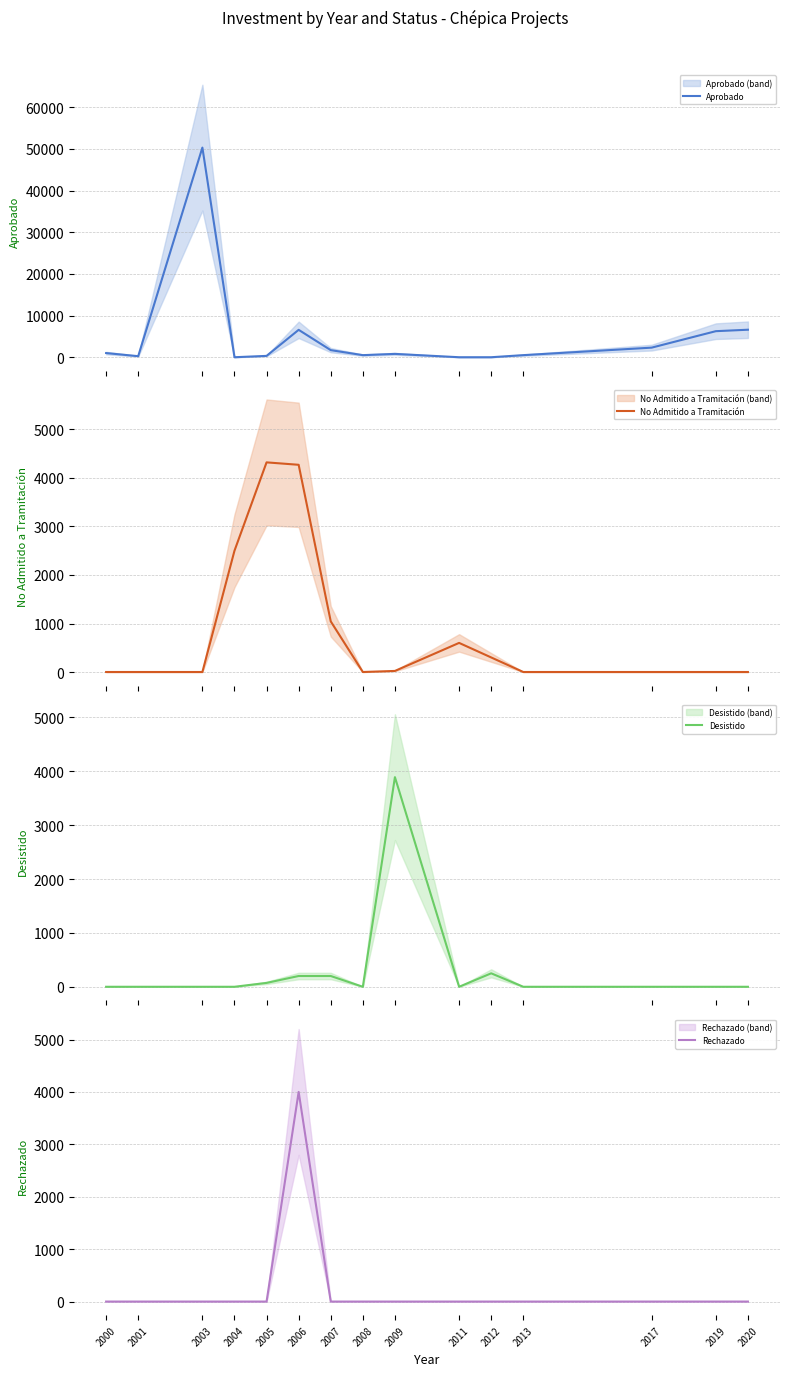

What is the maximum value shown in the chart?

50300